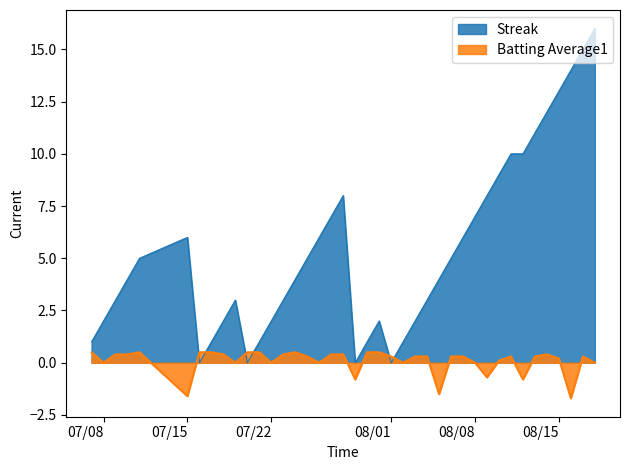

Reading left to right, transcribe all the data shown in this chart.

Streak: 1.0	2.0	3.0	4.0	5.0	6.0	0.0	1.0	2.0	3.0	0.0	1.0	2.0	3.0	4.0	5.0	6.0	7.0	8.0	0.0	1.0	2.0	0.0	1.0	2.0	3.0	4.0	5.0	6.0	7.0	8.0	9.0	10.0	10.0	11.0	12.0	13.0	14.0	15.0	16.0
Batting Average1: 0.5	0.0	0.4	0.4	0.5	-1.6	0.5	0.5	0.4	0.0	0.5	0.5	0.0	0.4	0.5	0.3	0.0	0.4	0.4	-0.8	0.5	0.5	0.3	0.0	0.3	0.3	-1.5	0.3	0.3	0.0	-0.7	0.1	0.3	-0.8	0.3	0.4	0.2	-1.7	0.3	0.0